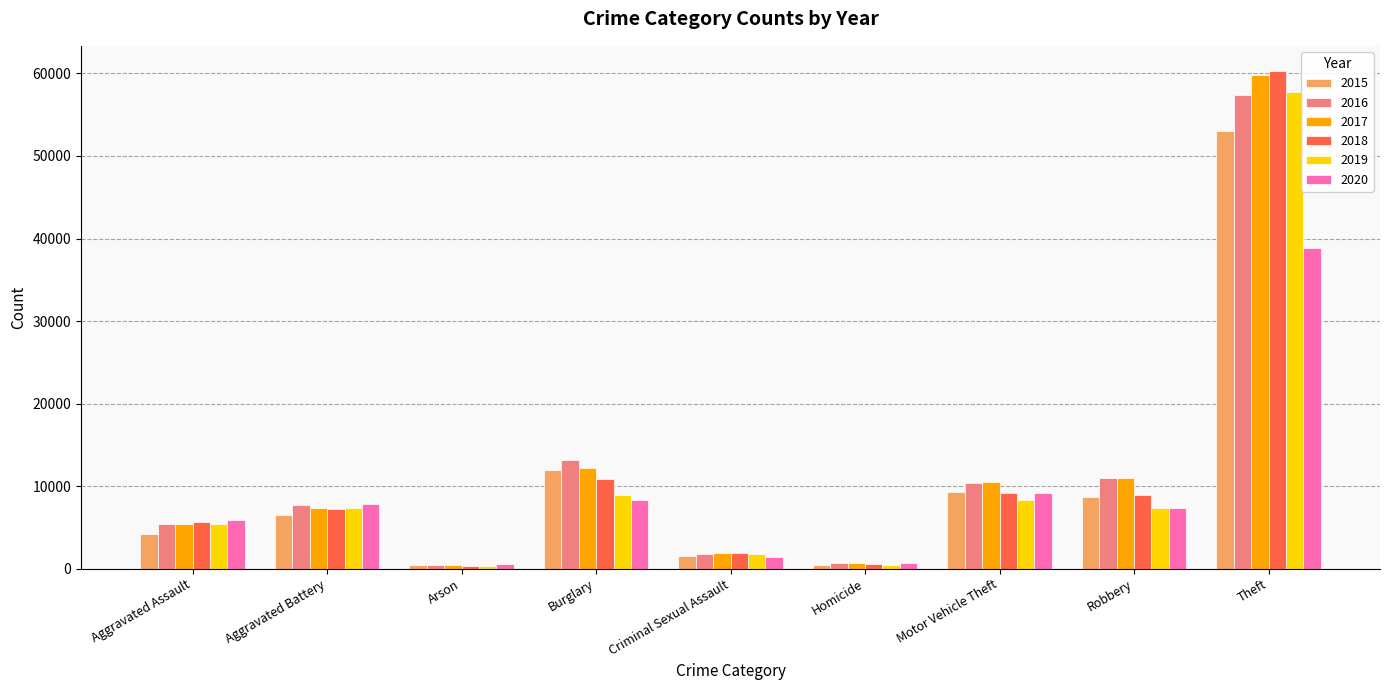

How many series are shown in this chart?

6